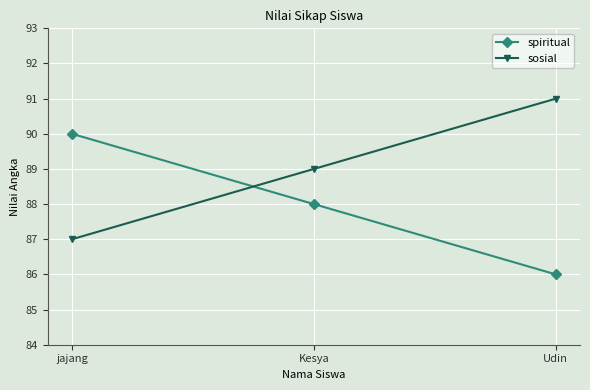

How many lines are shown in the chart?

2